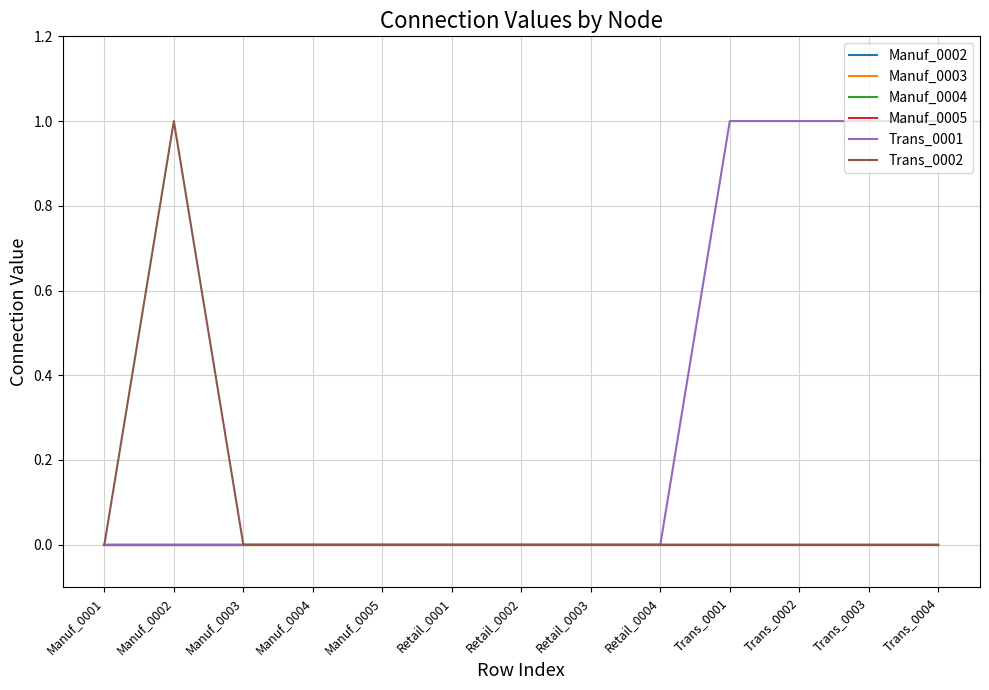

What is the difference between the Trans_0002 values at Manuf_0002 and Manuf_0005?

1